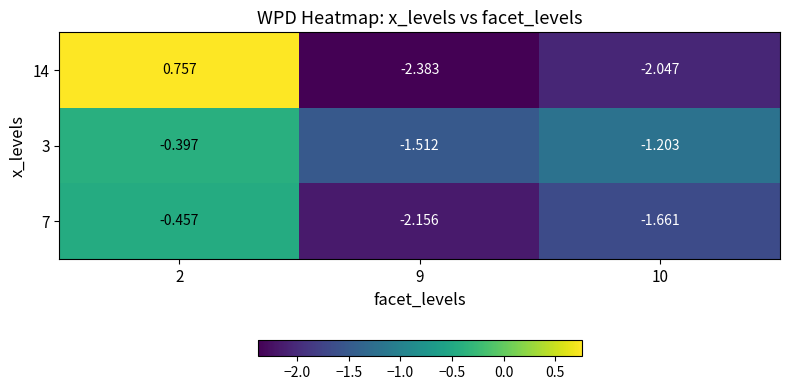

Is the value of 7 at 2 greater than the value of 14 at 10?

Yes